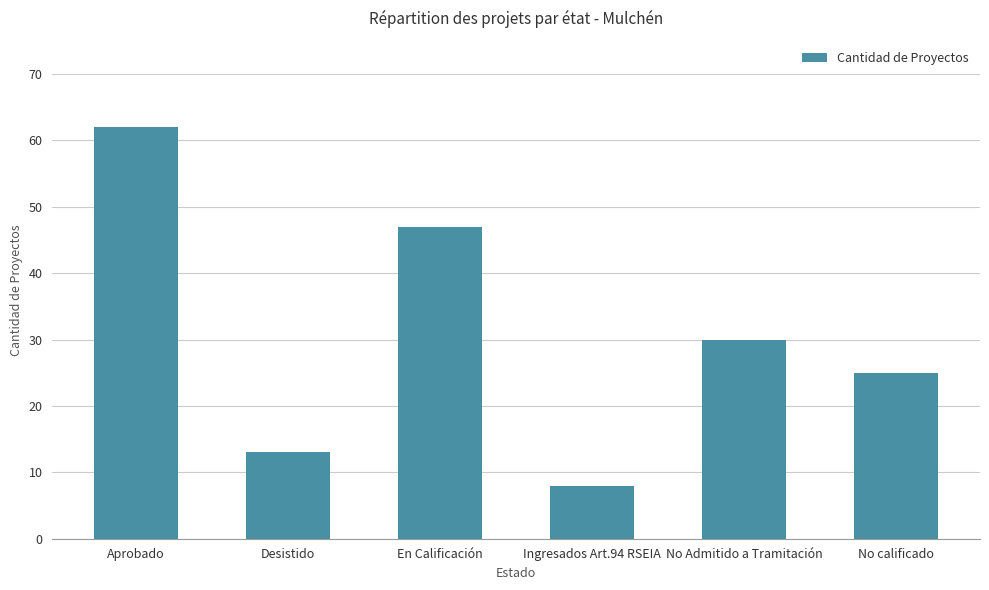

What is the sum of all values?

185